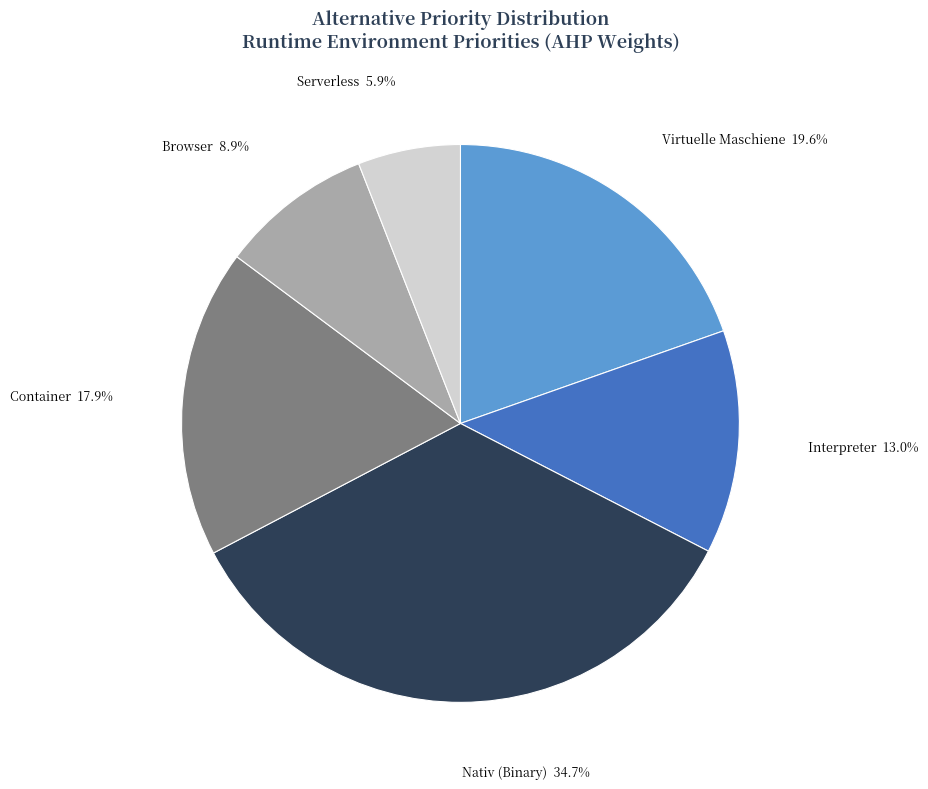

Does any single category account for the majority?

No